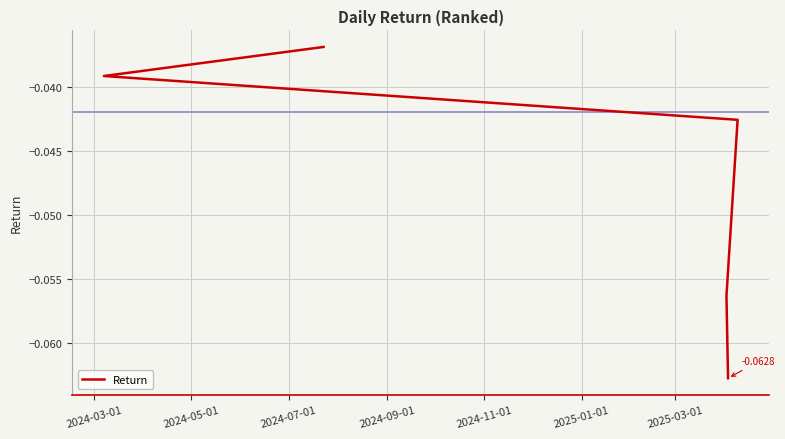

How many series are shown in this chart?

1